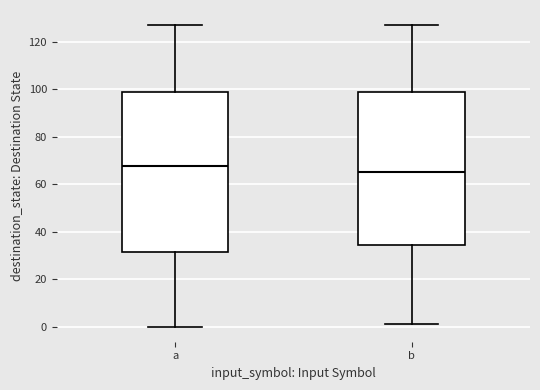

Reading left to right, read every box against the y-axis: the position of its median line, the range the box covers, and the ends of its whiskers. The values are not printed on the chart, so give them approximately, as read against the axis.

a: median 68, box 32 to 98, whiskers 0 to 128
b: median 66, box 34 to 98, whiskers 2 to 128